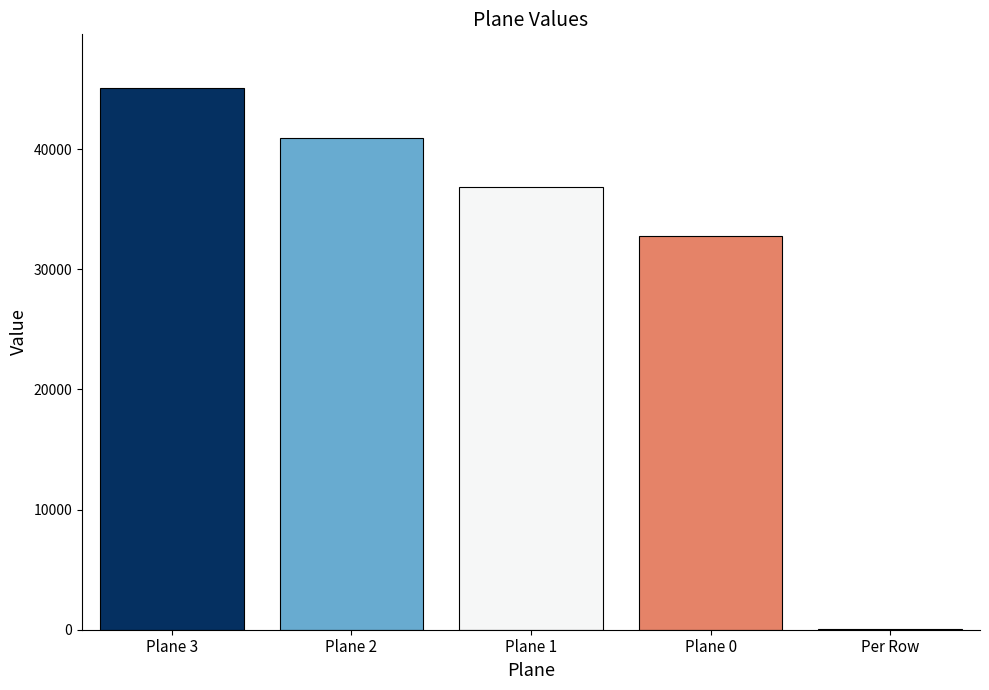

What is the maximum value shown in the chart?

45056